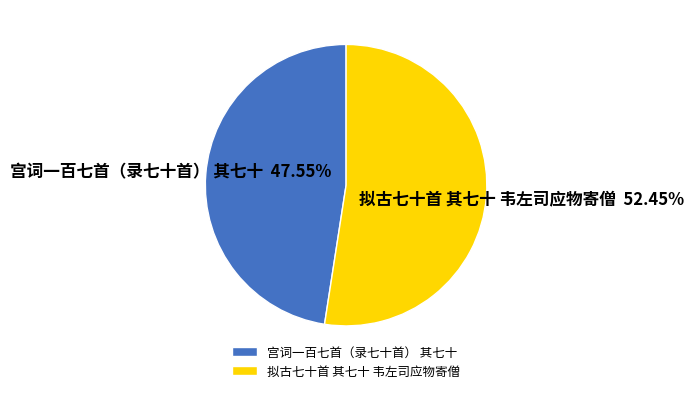

Rank the categories by value from highest to lowest.

拟古七十首 其七十 韦左司应物寄僧, 宫词一百七首（录七十首） 其七十